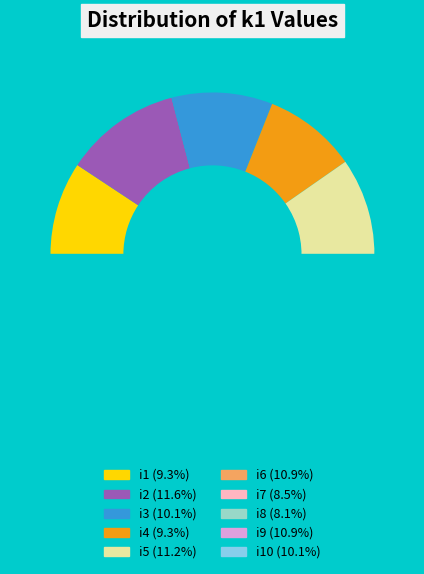

What percentage is the i10 slice, to the nearest percent?

10%